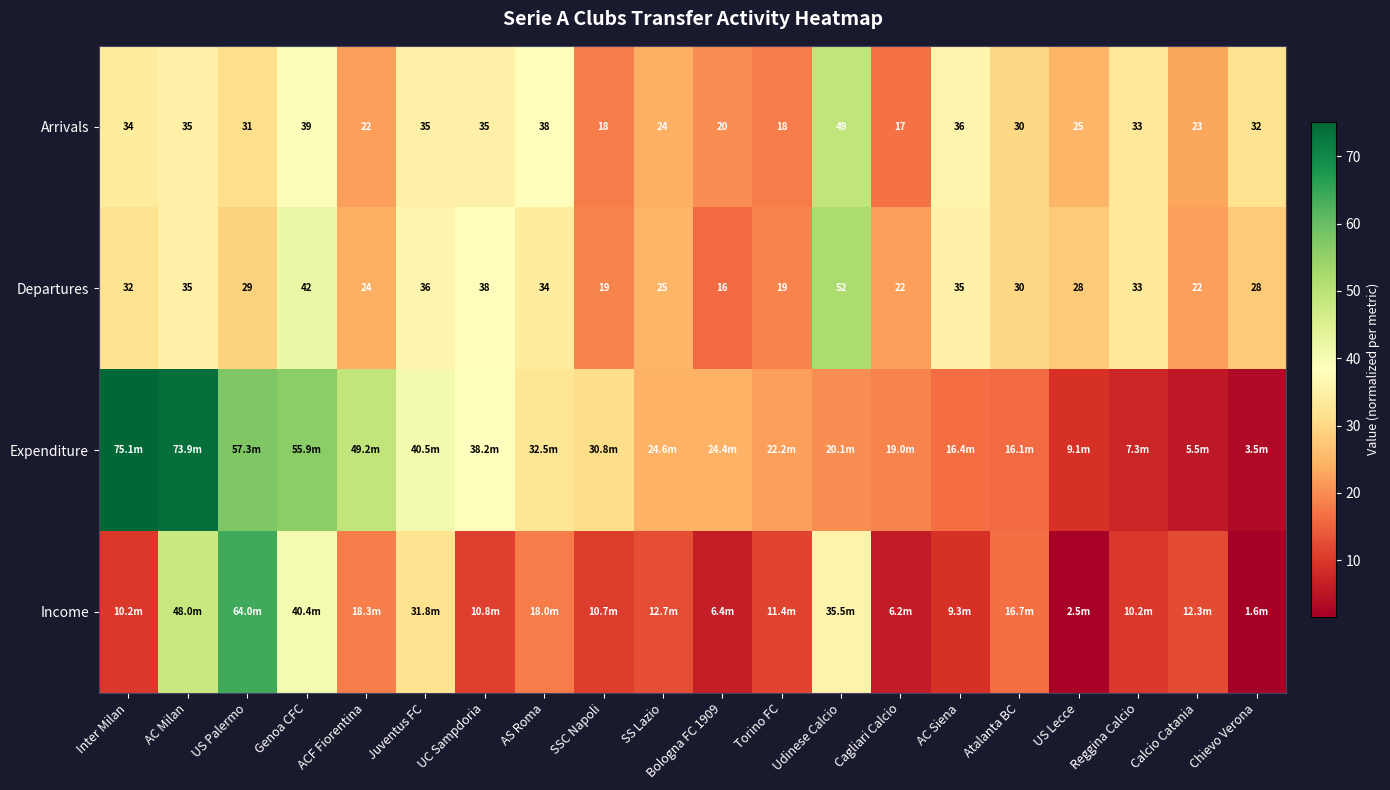

Is the value of Departures at Genoa CFC greater than the value of Arrivals at AC Milan?

Yes